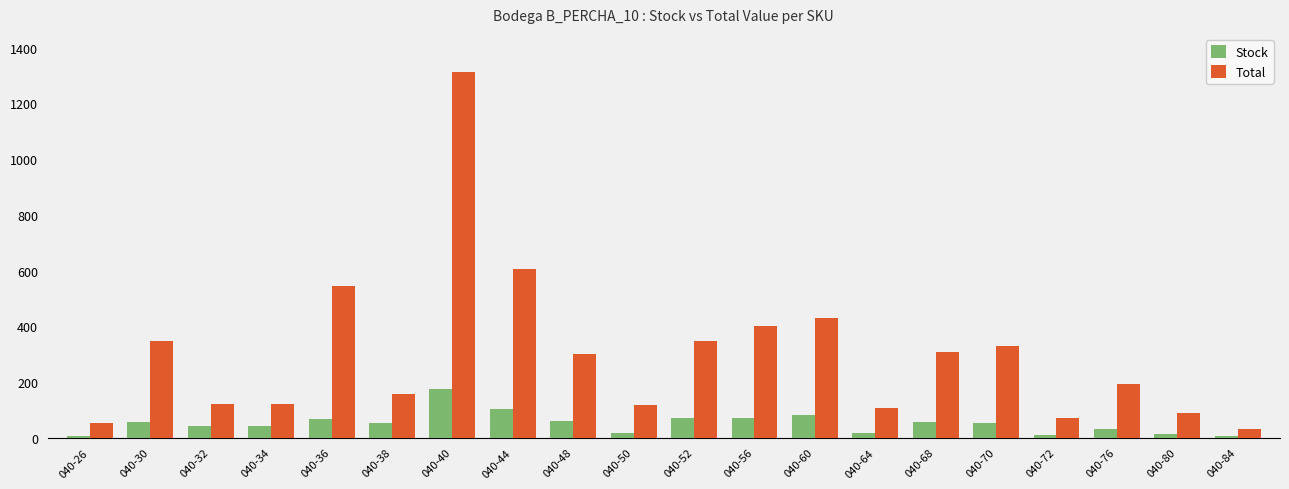

What is the difference between the Total values at 040-32 and 040-38?

38.1